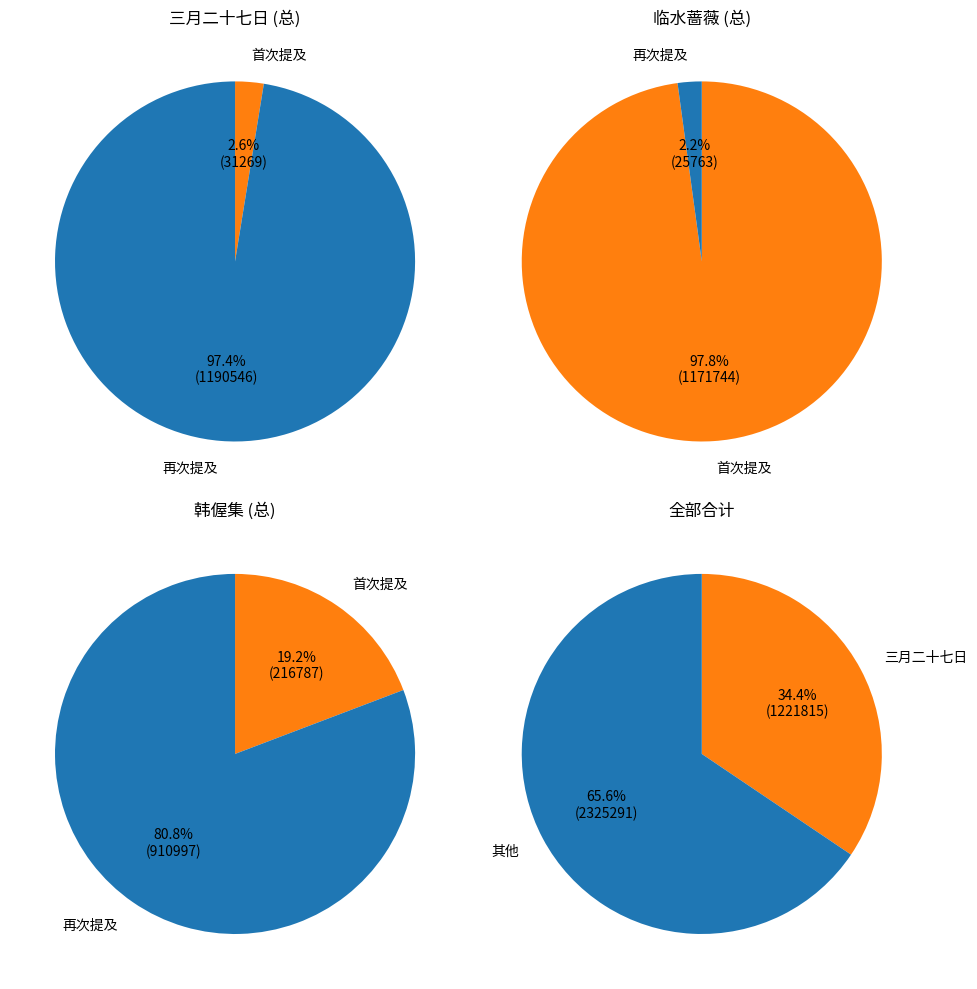

How many slices are in this pie chart?

2